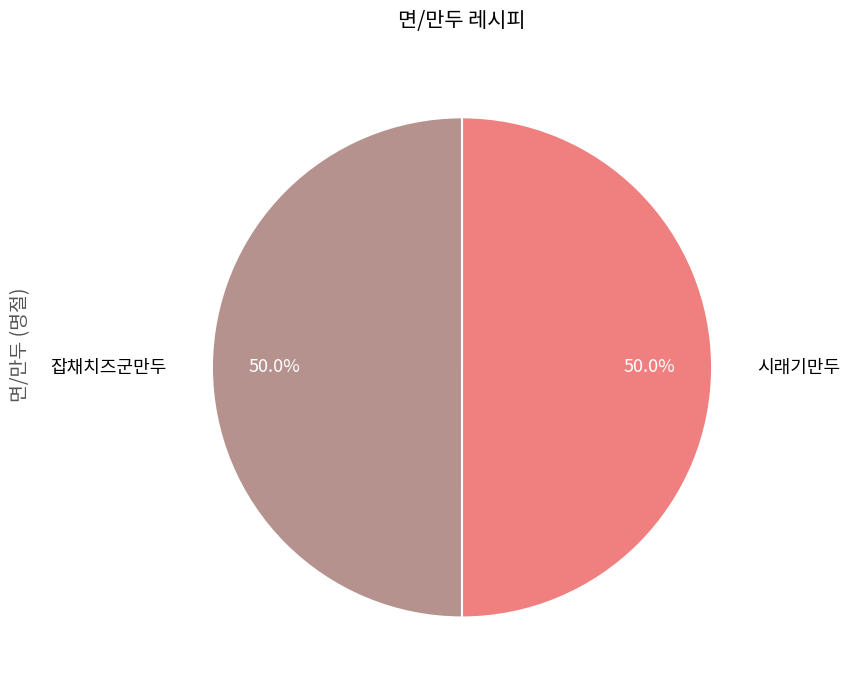

What percentage is the 잡채치즈군만두 slice, to the nearest percent?

50%